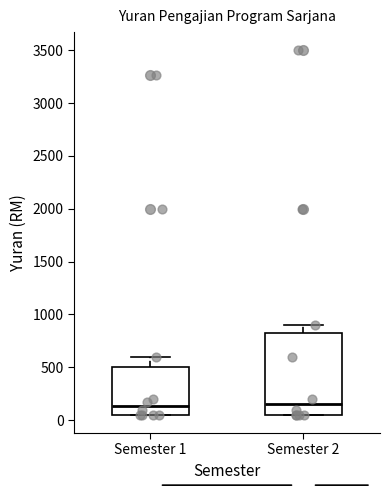

Reading left to right, read every box against the y-axis: the position of its median line, the range the box covers, and the ends of its whiskers. The values are not printed on the chart, so give them approximately, as read against the axis.

Semester 1: median 150, box 50 to 500, whiskers 50 to 600
Semester 2: median 150, box 50 to 850, whiskers 50 to 900